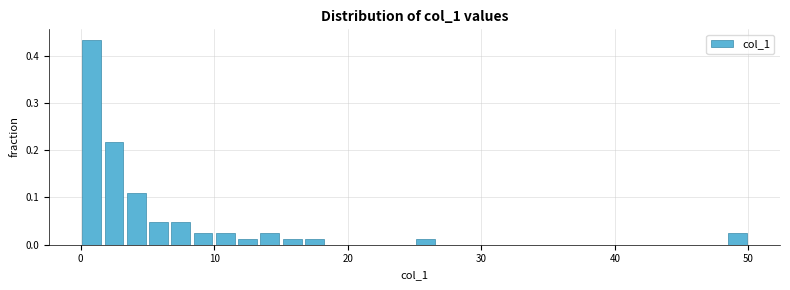

Read against the x-axis, roughly where is the centre of the tallest bar?

1